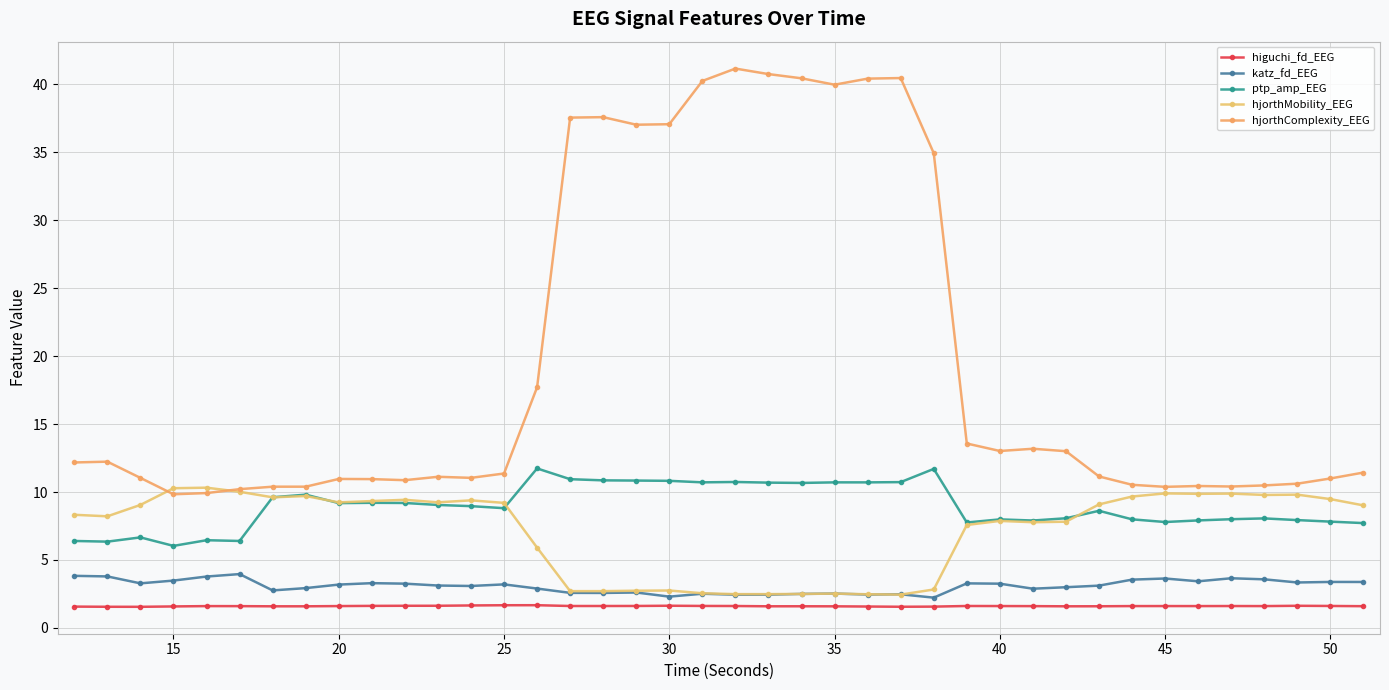

Is this an area chart (filled region under the line)?

No